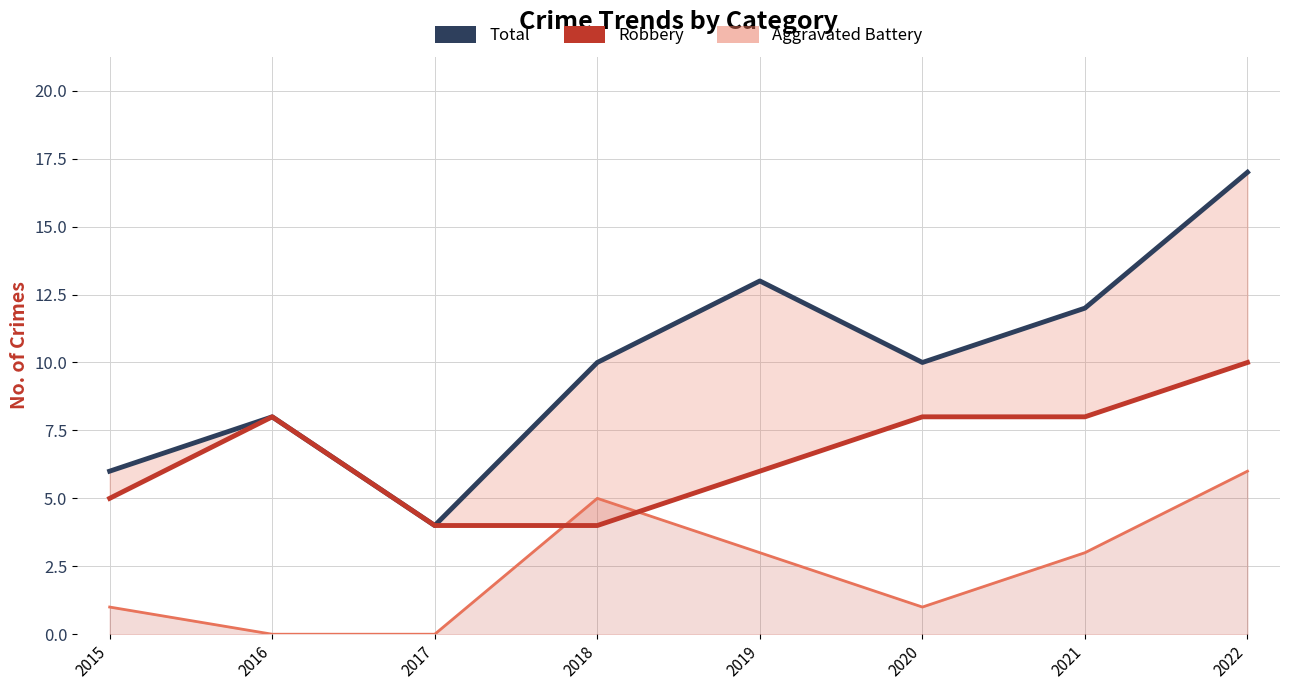

What are all the series names shown in the legend?

Total, Robbery, Aggravated Battery